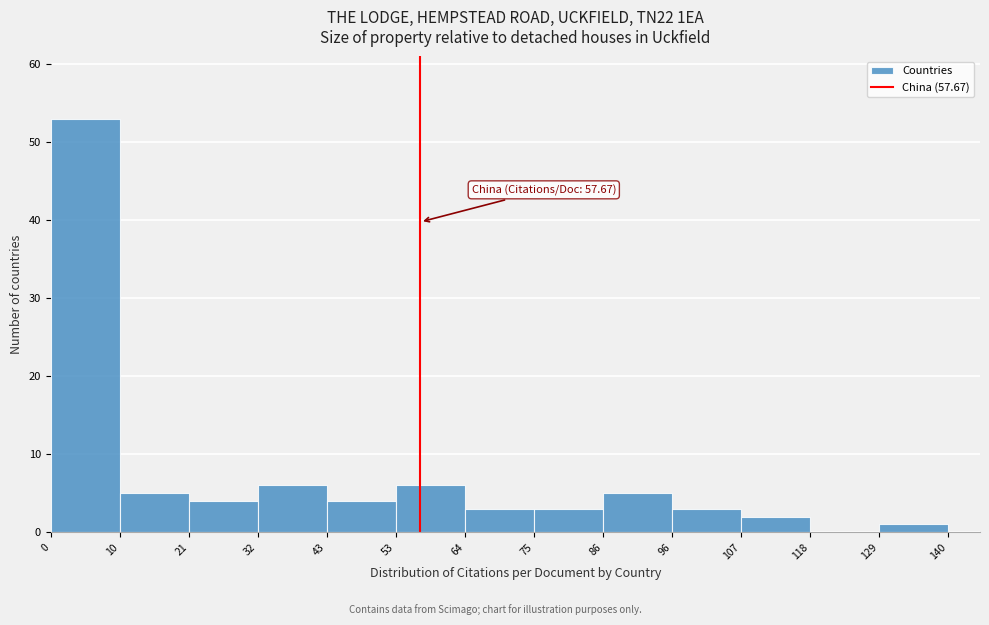

Over which range of the x-axis is the bar tallest?

0 to 10